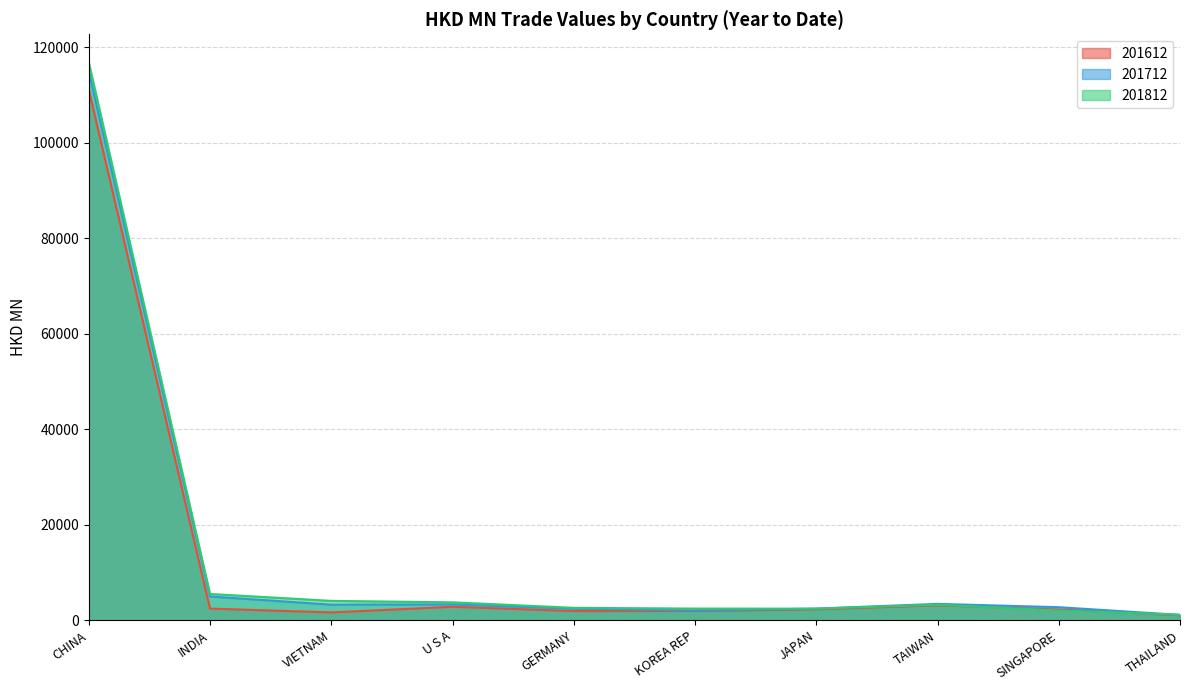

What are all the series names shown in the legend?

201612, 201712, 201812